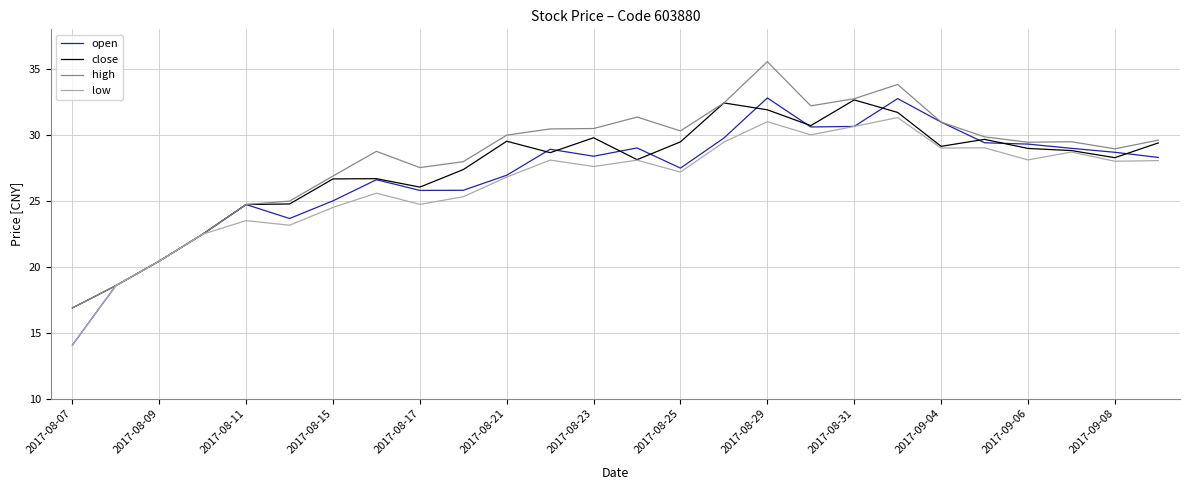

How many lines are shown in the chart?

4